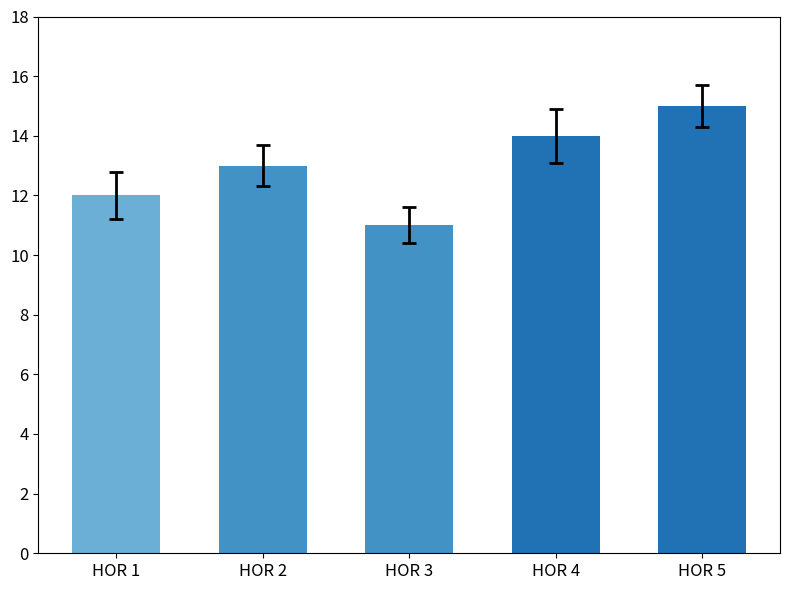

What is the value of the 5th bar from the left?

15